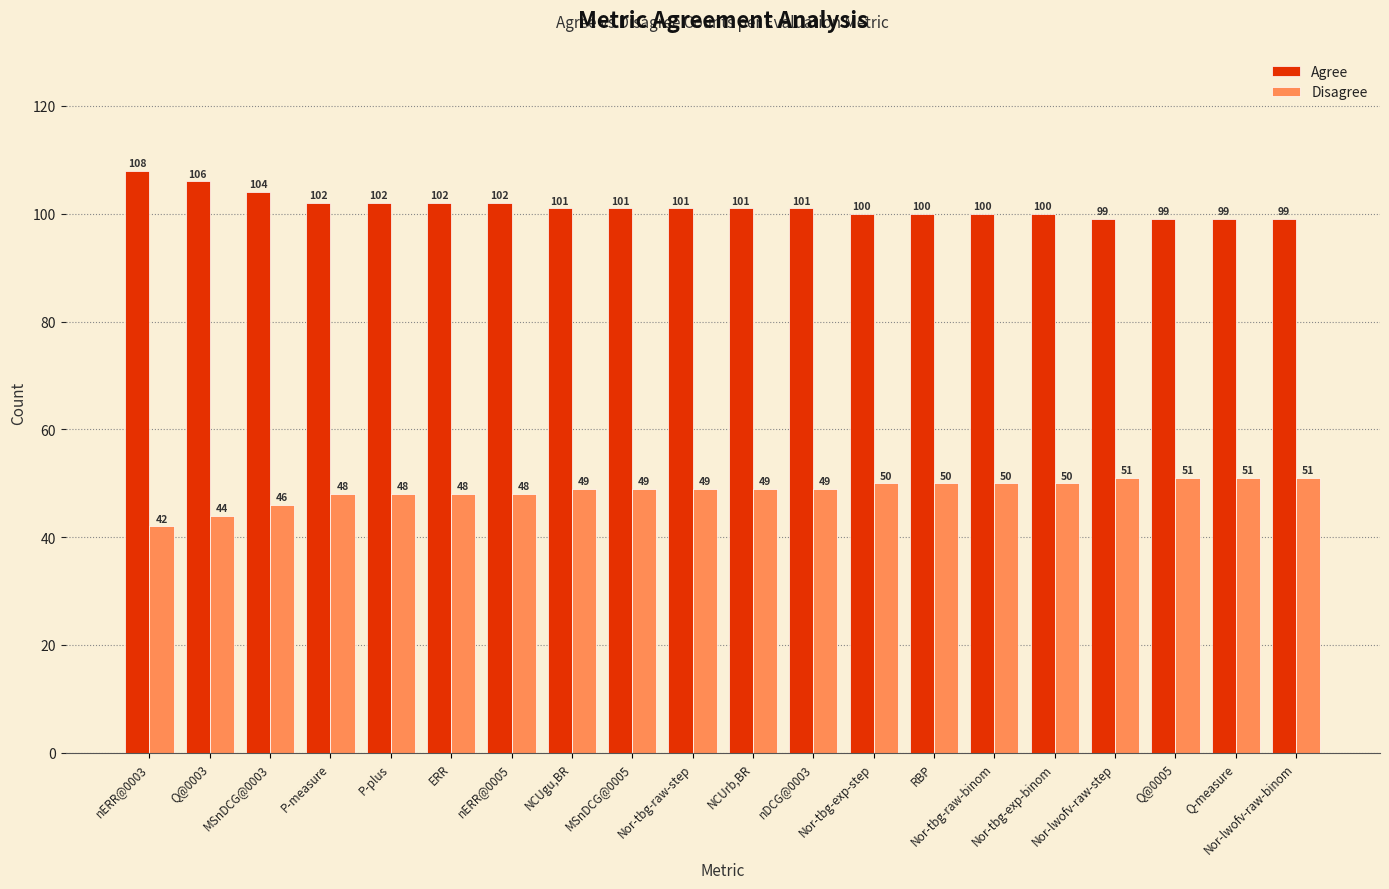

At how many categories does at least one series exceed 69?

20